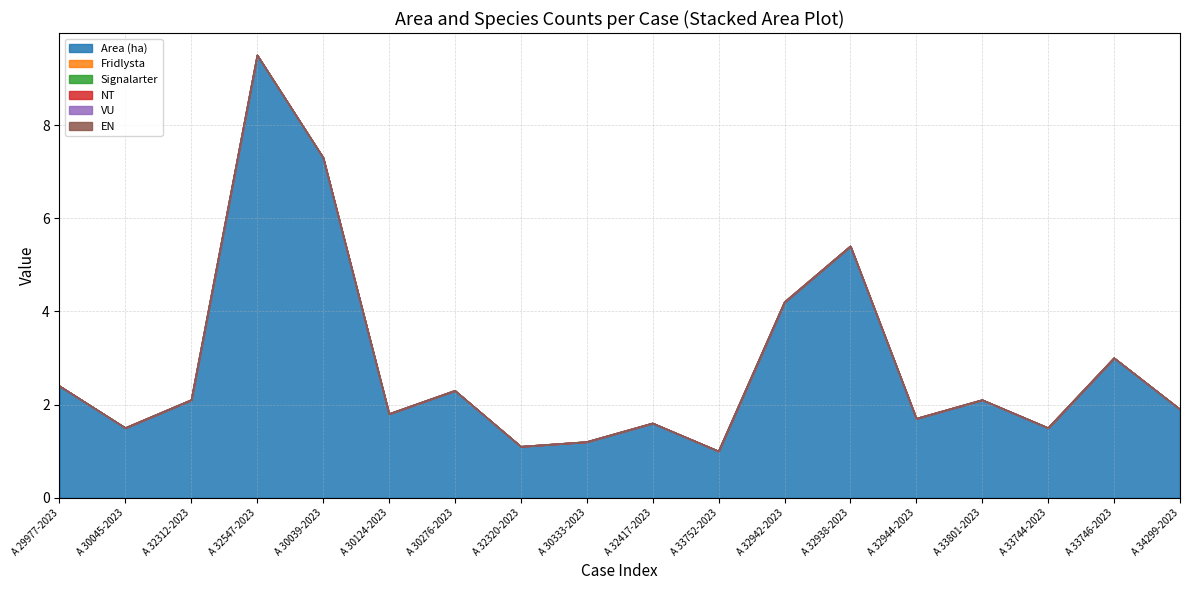

What is the label of the 10th point from the right?

A 30333-2023